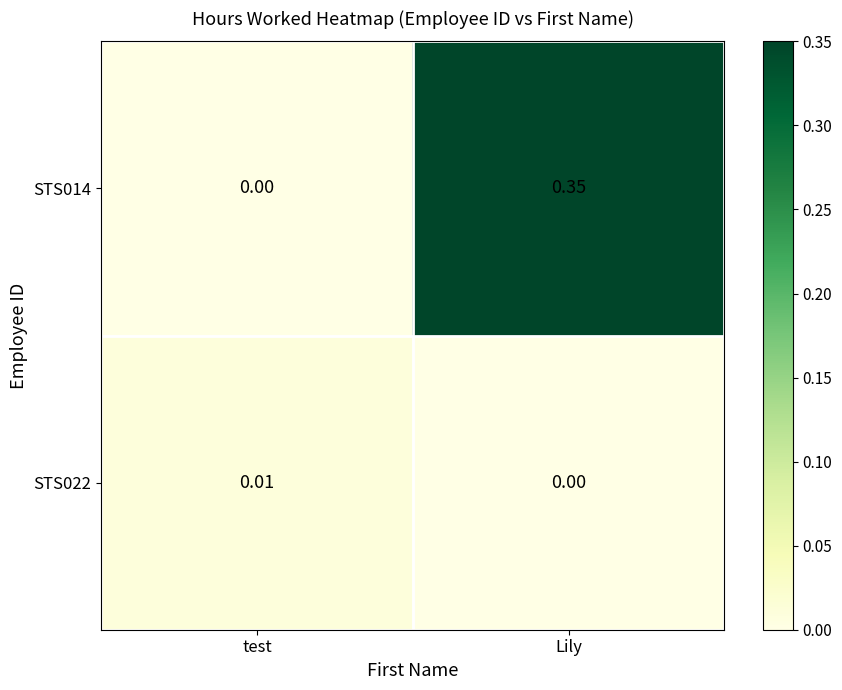

Which label corresponds to the largest value in the chart?

Lily